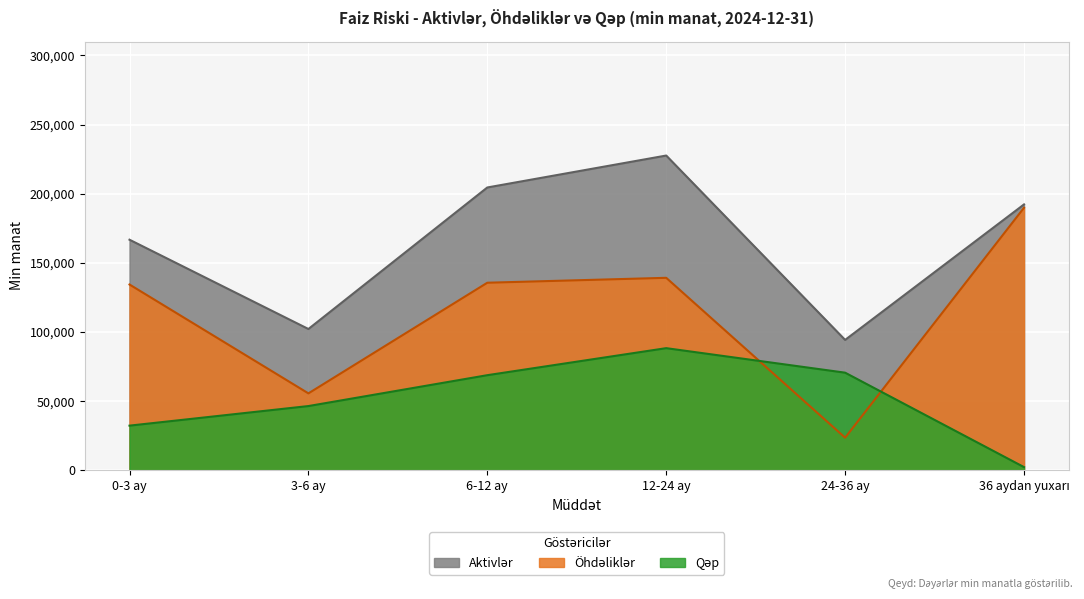

What is the difference between the highest and lowest values at 24-36 ay?

70660.6